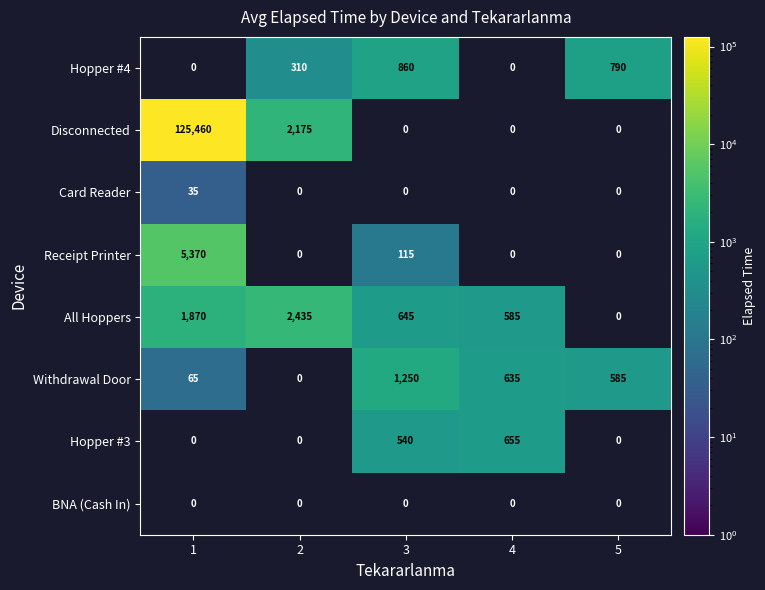

List the series in order of their peak value, highest first.

Disconnected, Receipt Printer, All Hoppers, Withdrawal Door, Hopper #4, Hopper #3, Card Reader, BNA (Cash In)